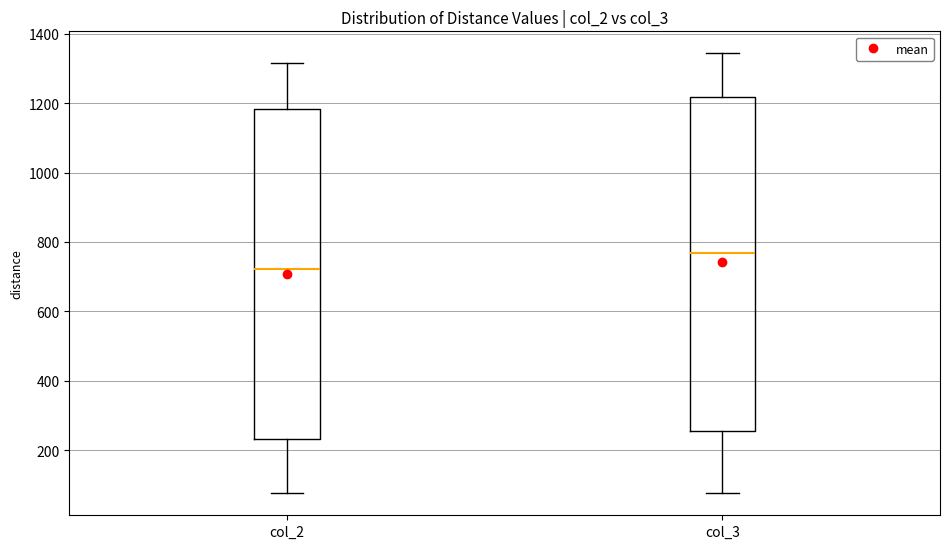

Which box has the lowest median line?

col_2